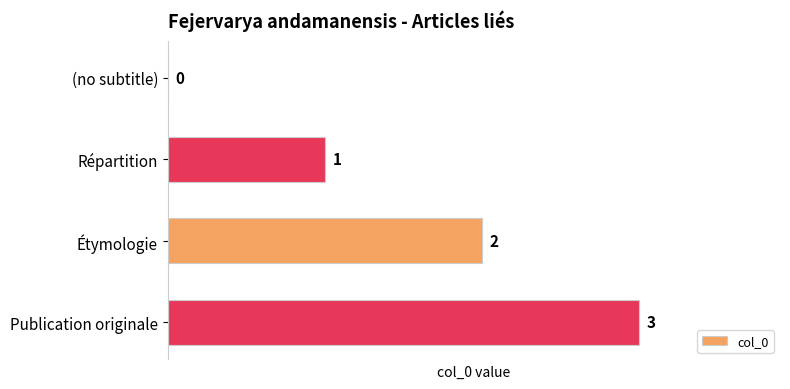

At which label is the value closest to 1?

Répartition